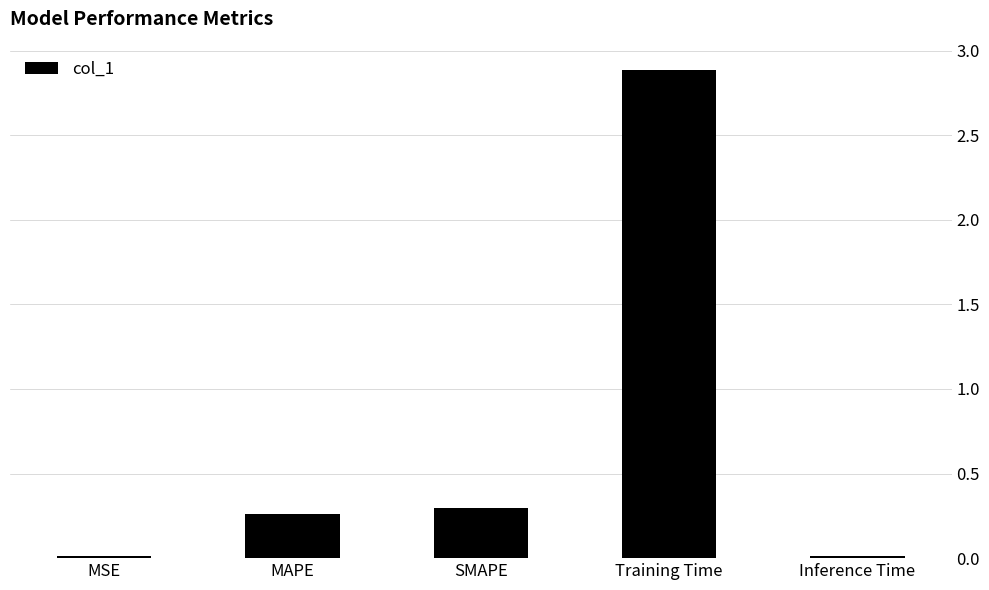

What is the maximum value shown in the chart?

2.9